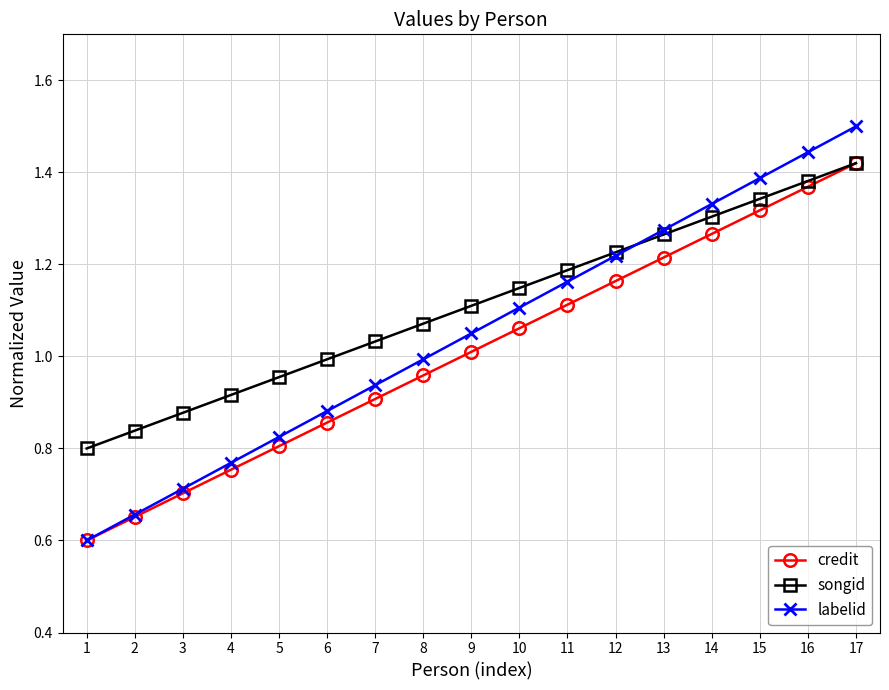

What is the value of the credit point at the 1st from the left?

0.6